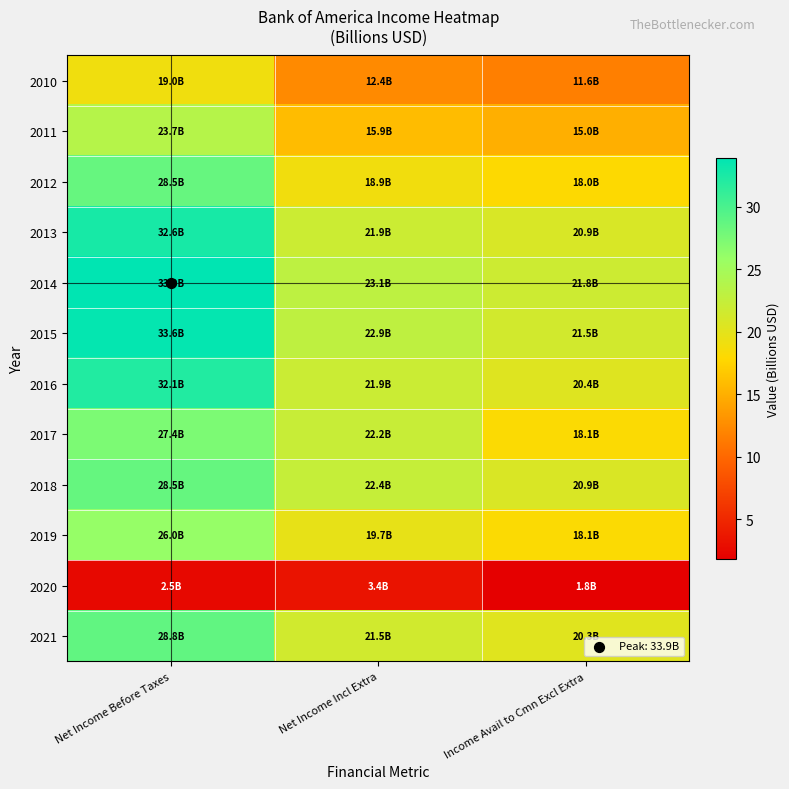

Reading left to right, extract all data points from this chart.

2010: Net Income Before Taxes=19.0	Net Income Incl Extra=12.4	Income Avail to Cmn Excl Extra=11.6
2011: Net Income Before Taxes=23.7	Net Income Incl Extra=15.9	Income Avail to Cmn Excl Extra=15.0
2012: Net Income Before Taxes=28.5	Net Income Incl Extra=18.9	Income Avail to Cmn Excl Extra=18.0
2013: Net Income Before Taxes=32.6	Net Income Incl Extra=21.9	Income Avail to Cmn Excl Extra=20.9
2014: Net Income Before Taxes=33.9	Net Income Incl Extra=23.1	Income Avail to Cmn Excl Extra=21.8
2015: Net Income Before Taxes=33.6	Net Income Incl Extra=22.9	Income Avail to Cmn Excl Extra=21.5
2016: Net Income Before Taxes=32.1	Net Income Incl Extra=21.9	Income Avail to Cmn Excl Extra=20.4
2017: Net Income Before Taxes=27.4	Net Income Incl Extra=22.2	Income Avail to Cmn Excl Extra=18.1
2018: Net Income Before Taxes=28.5	Net Income Incl Extra=22.4	Income Avail to Cmn Excl Extra=20.9
2019: Net Income Before Taxes=26.0	Net Income Incl Extra=19.7	Income Avail to Cmn Excl Extra=18.1
2020: Net Income Before Taxes=2.5	Net Income Incl Extra=3.4	Income Avail to Cmn Excl Extra=1.8
2021: Net Income Before Taxes=28.8	Net Income Incl Extra=21.5	Income Avail to Cmn Excl Extra=20.3